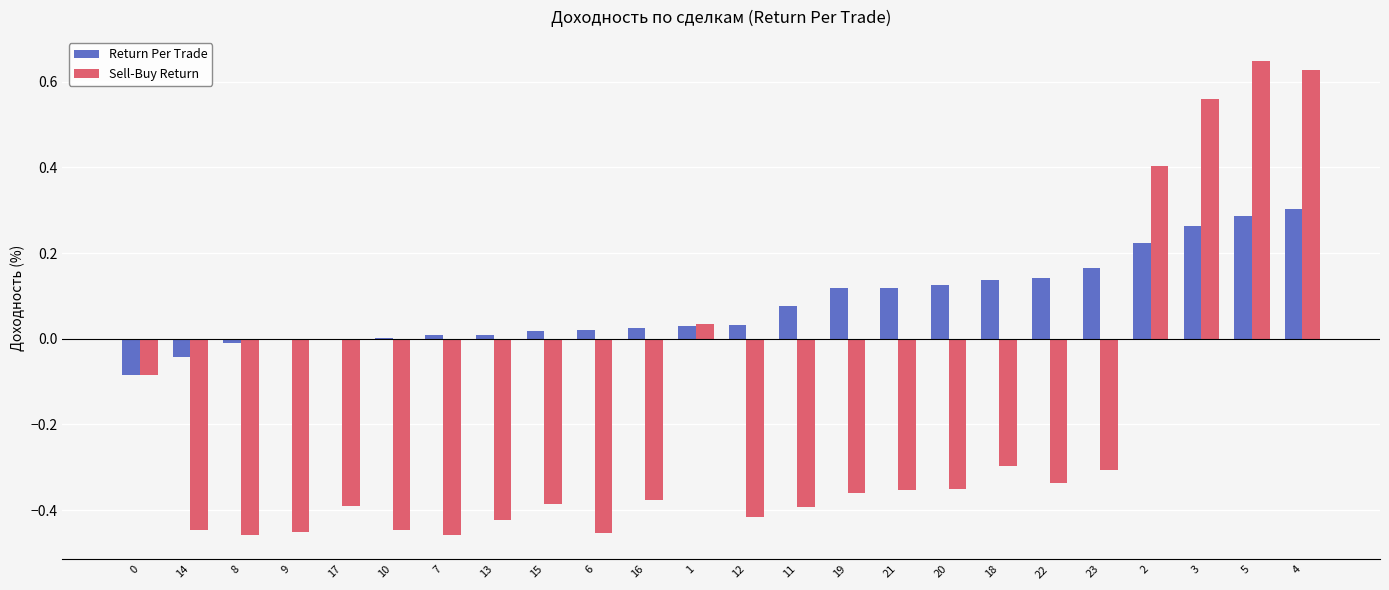

Which series has the largest total across all categories?

Return Per Trade